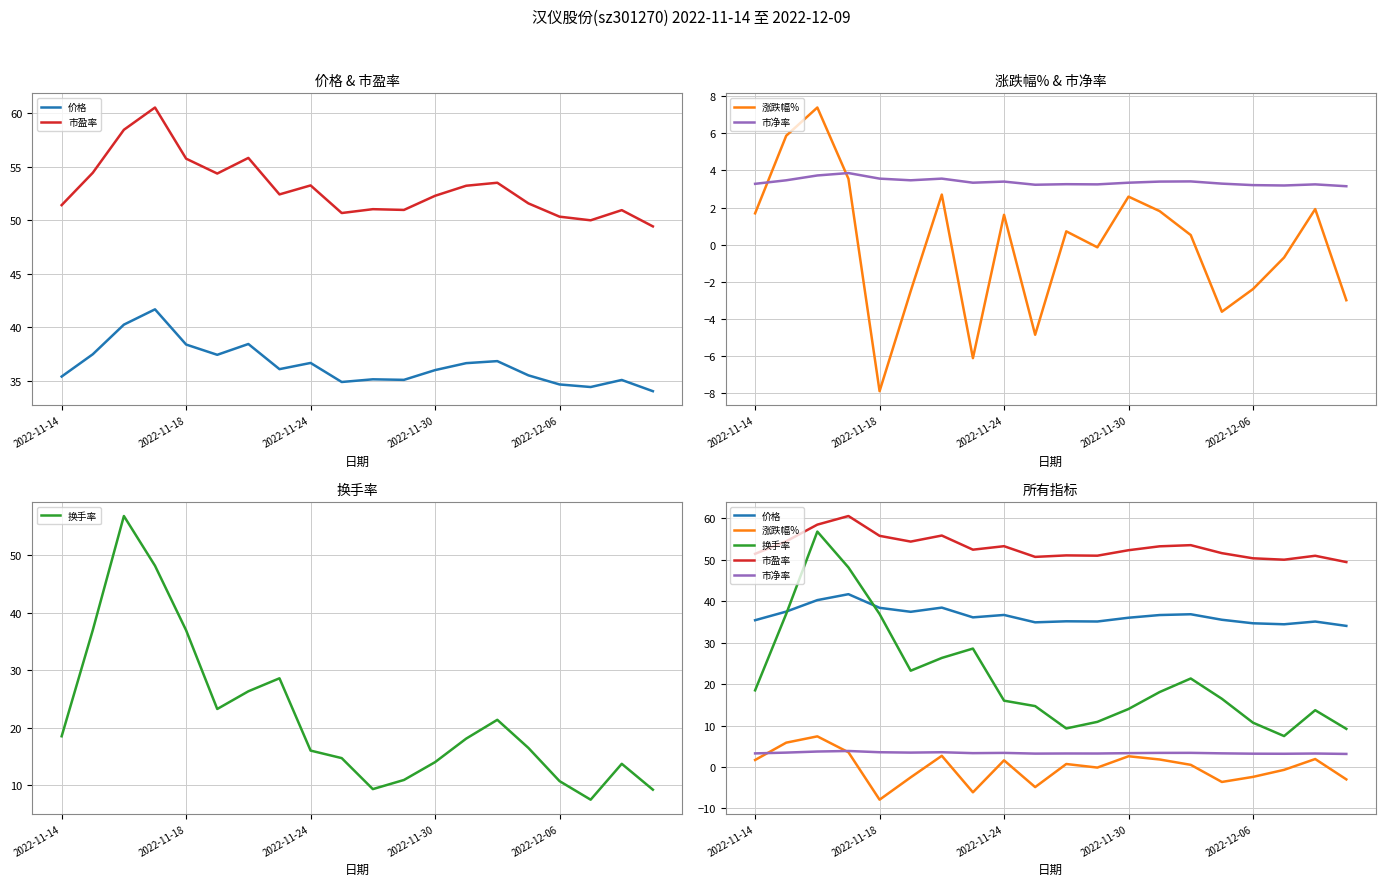

How many lines are shown in the chart?

5